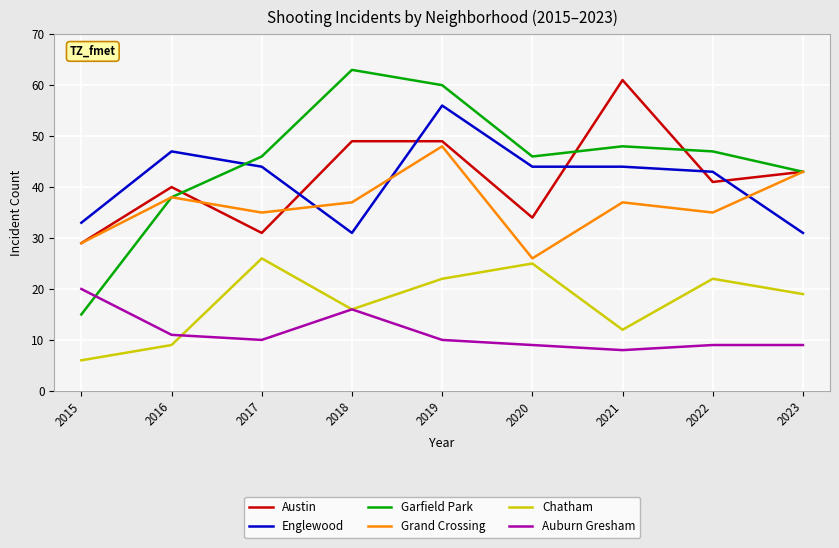

What is the approximate value of Grand Crossing at 2016, to the nearest 5?

40